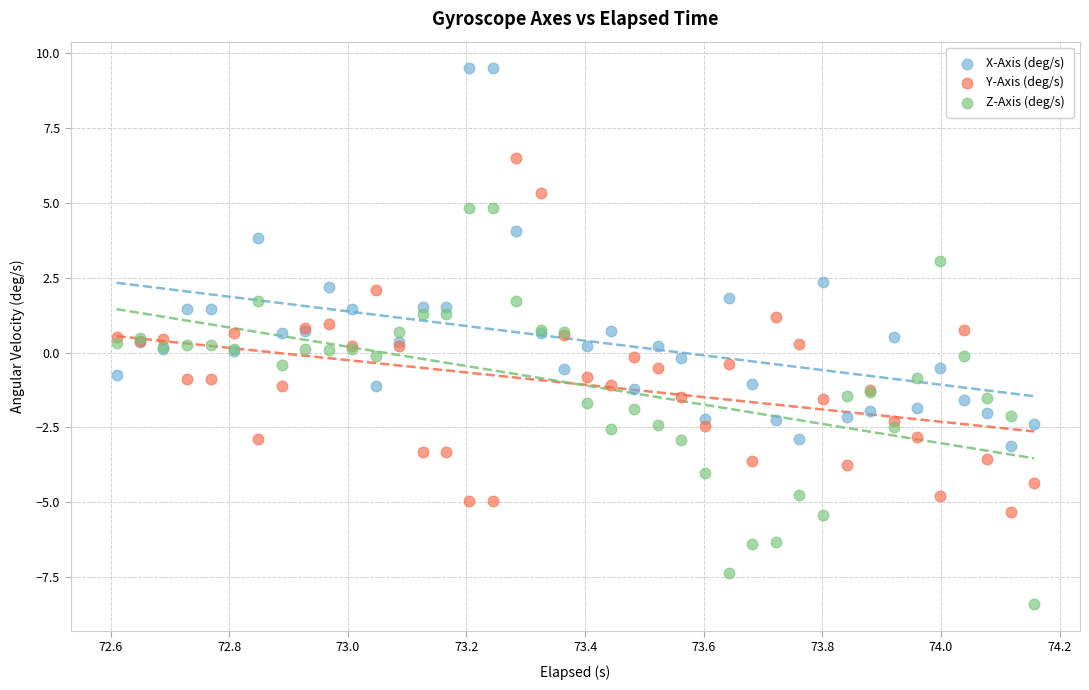

Which series contains the lowest Y value?

Z-Axis (deg/s)